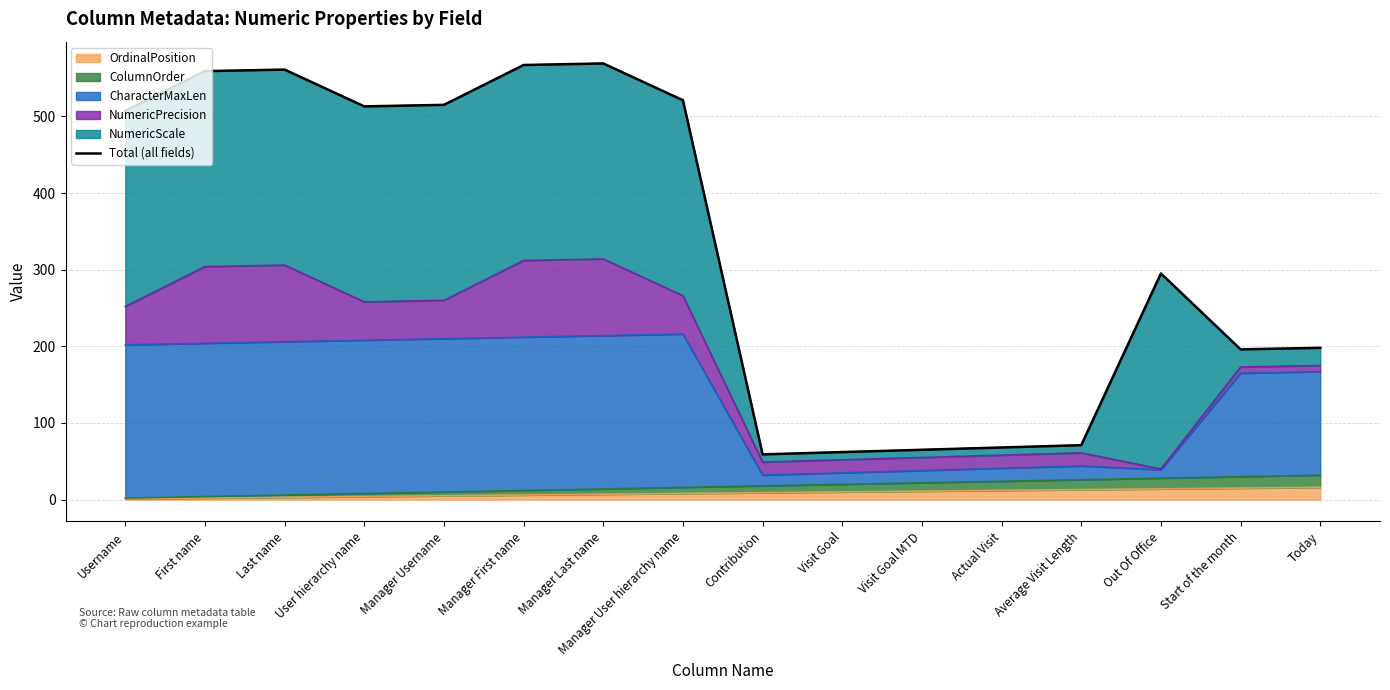

At which category does the data reach its first local peak?

Last name